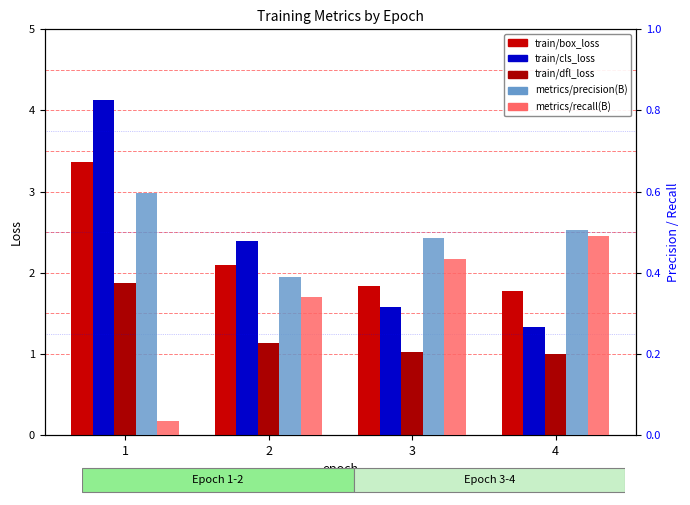

What is the lowest value of the train/dfl_loss series?

1.0